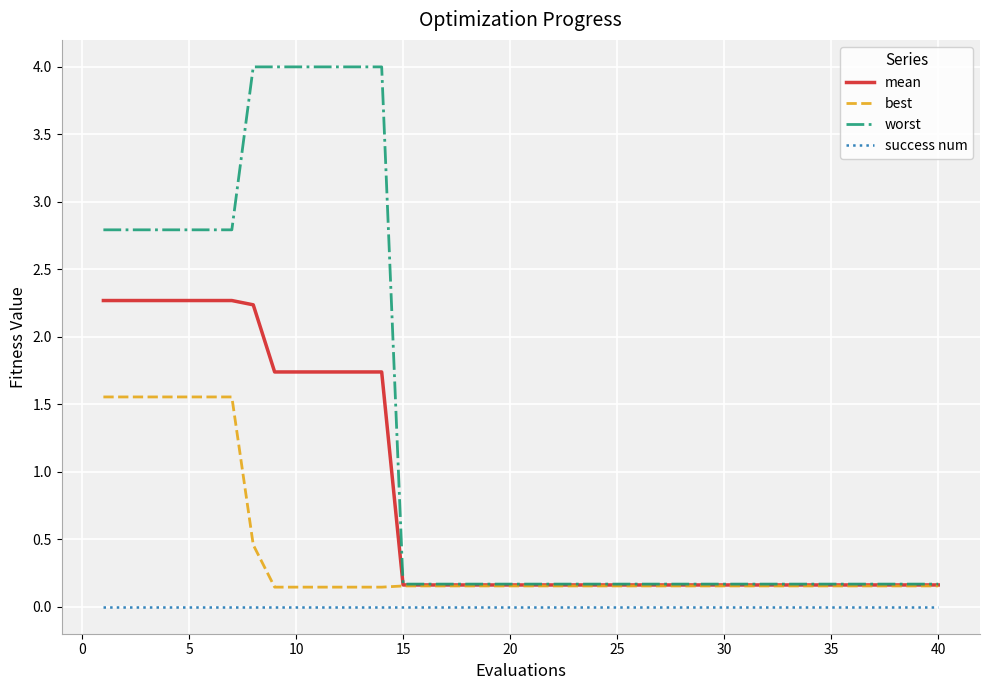

What is the maximum value shown in the chart?

4.0